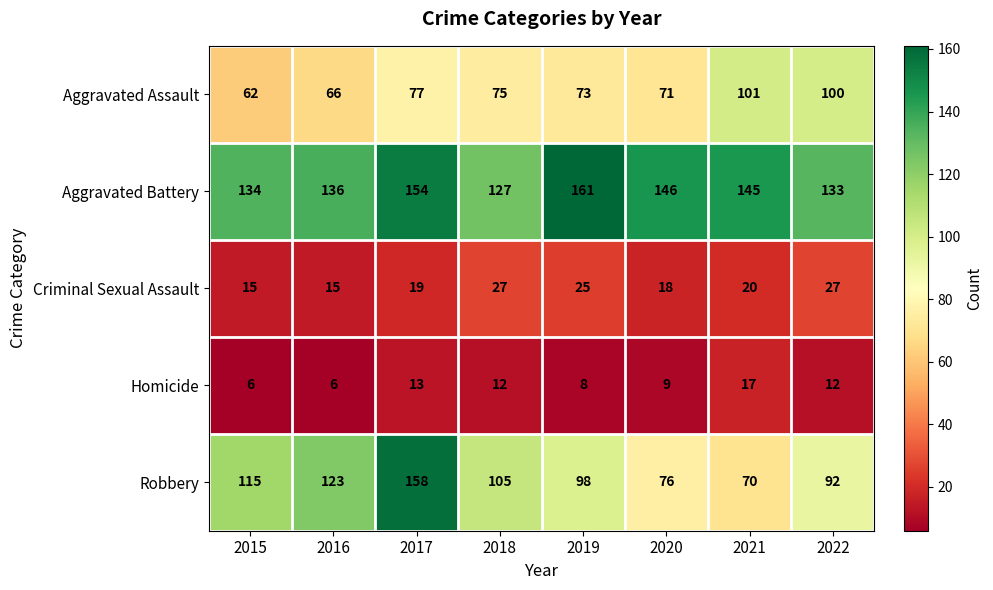

The Aggravated Battery series shows 146 at 2020. True or false?

True